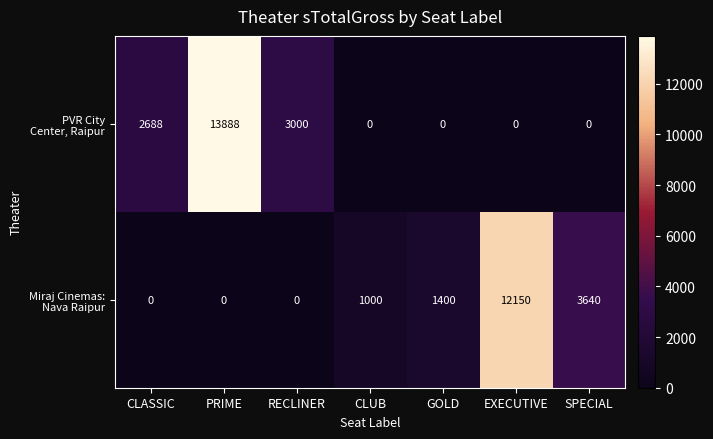

Which category has the highest value across all series?

PRIME